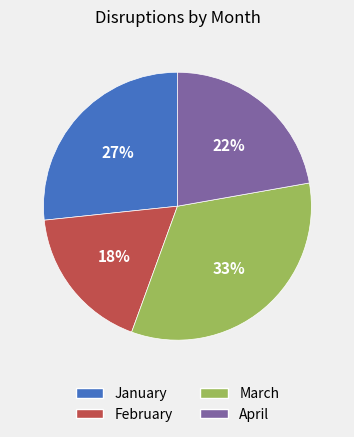

How many slices are in this pie chart?

4